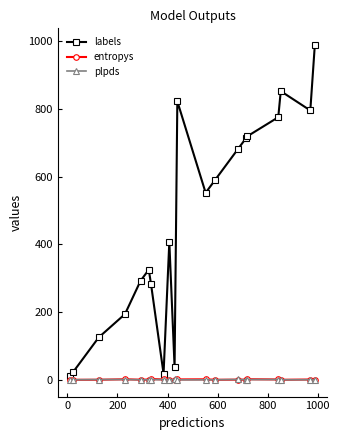

True or false: entropys has more than 0 points higher than both neighbors.

True